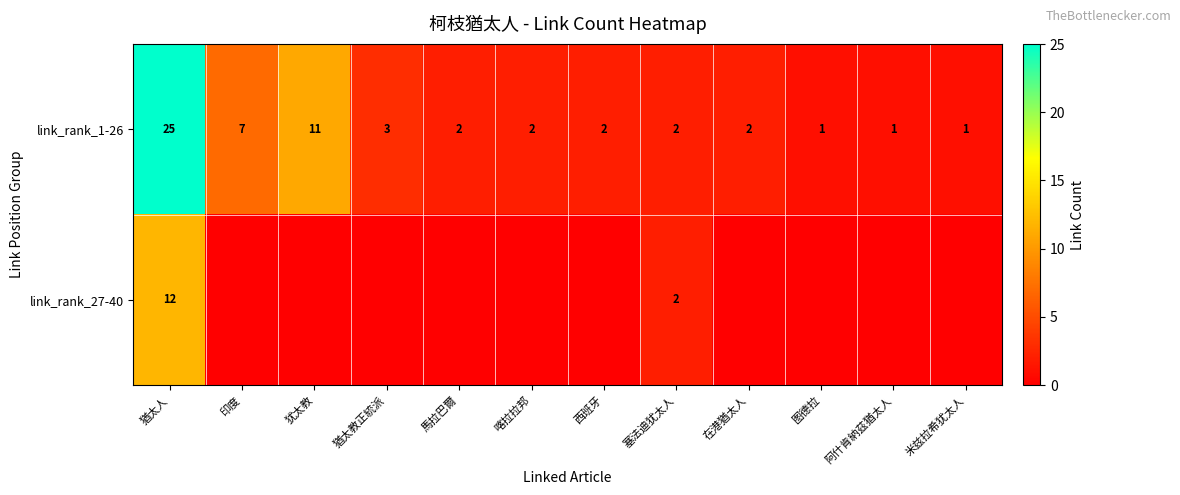

What is the approximate value of link_rank_1-26 at 猶太人?

25